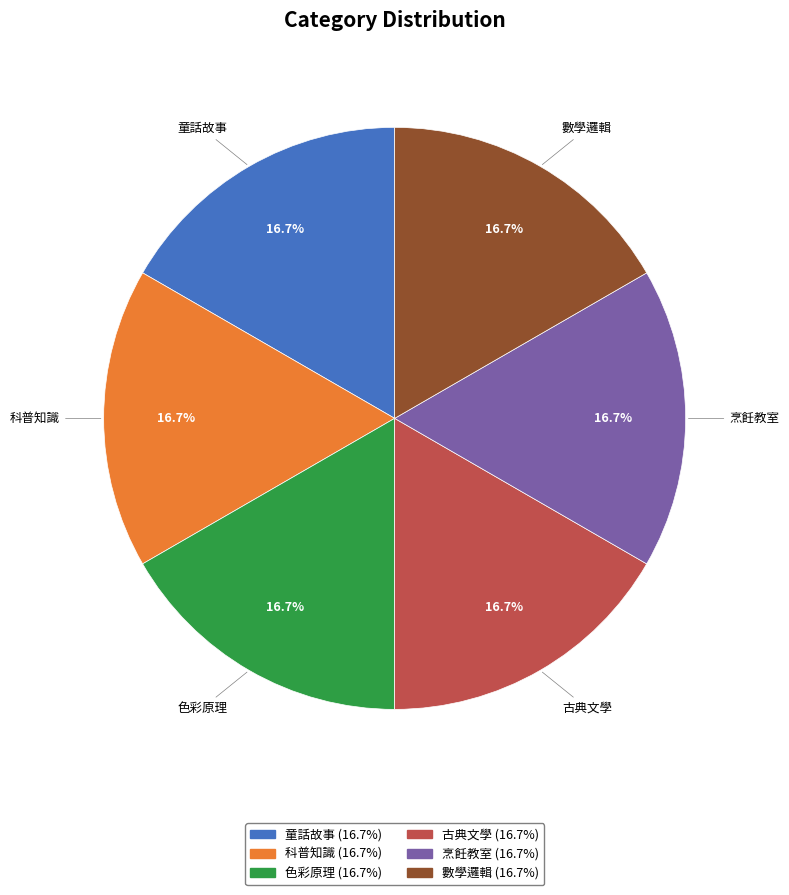

To the nearest percent, what percentage of the pie is 數學邏輯?

17%